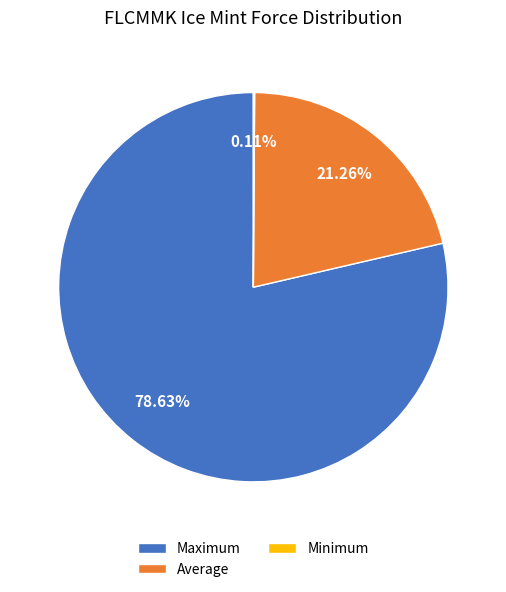

To the nearest percent, what percentage of the pie is Maximum?

79%